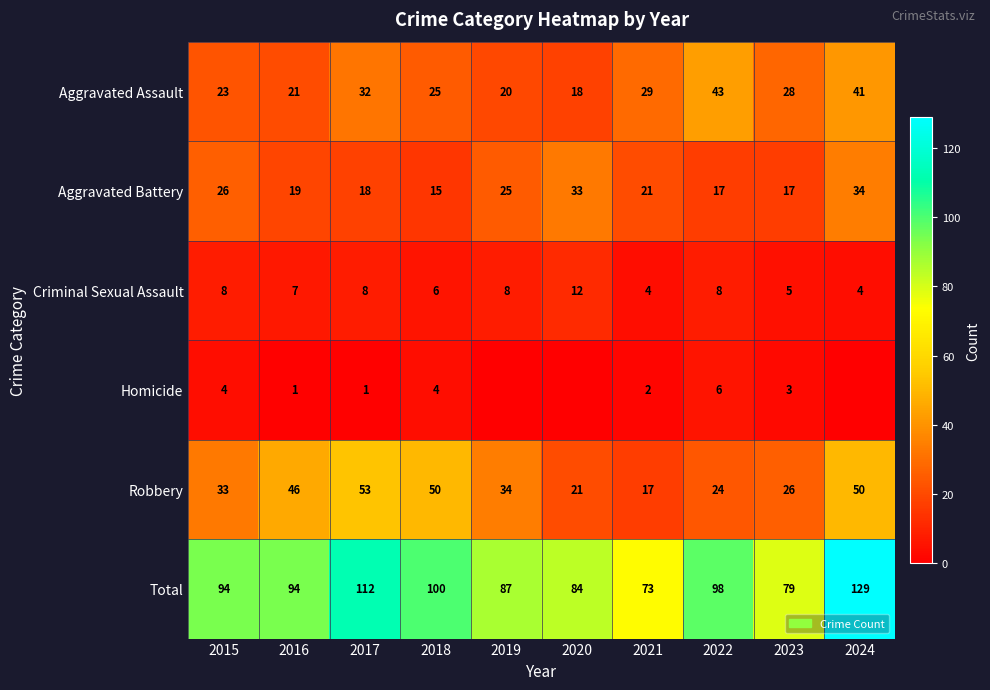

True or false: Robbery has a value of 65 at 2018.

False